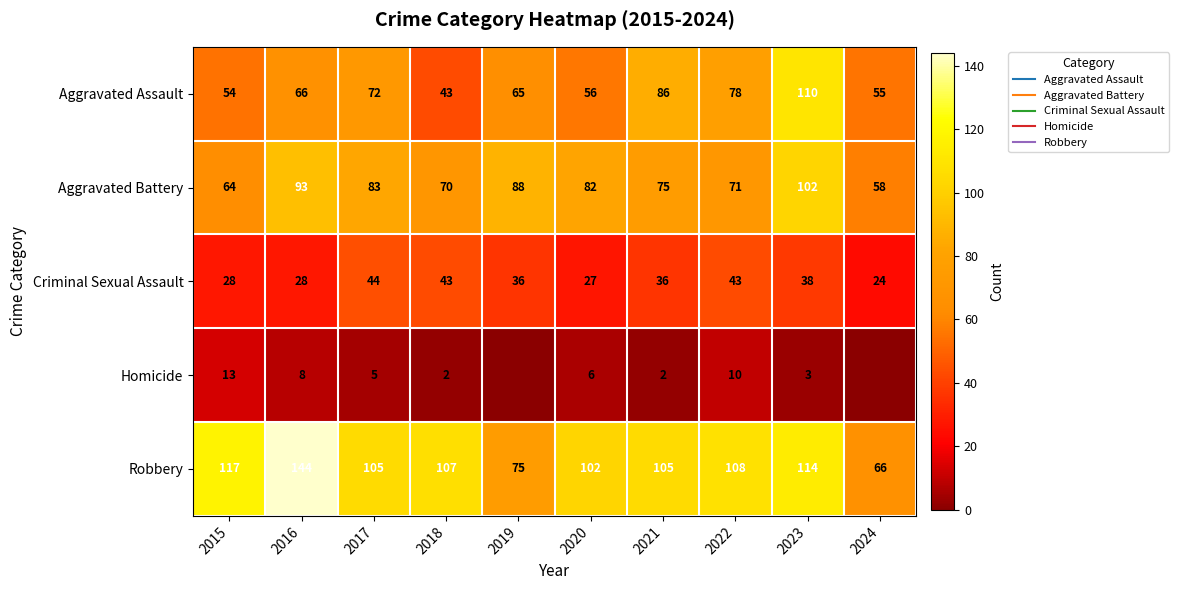

The Aggravated Assault series shows 32 at 2023. True or false?

False